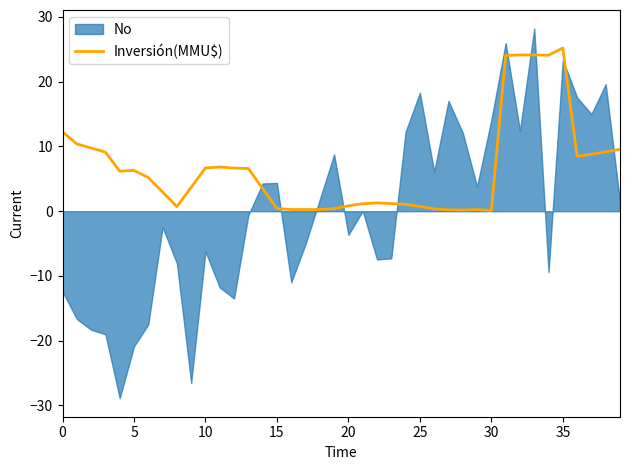

Is it true that Inversión(MMU$) equals 12.2 at 0?

True